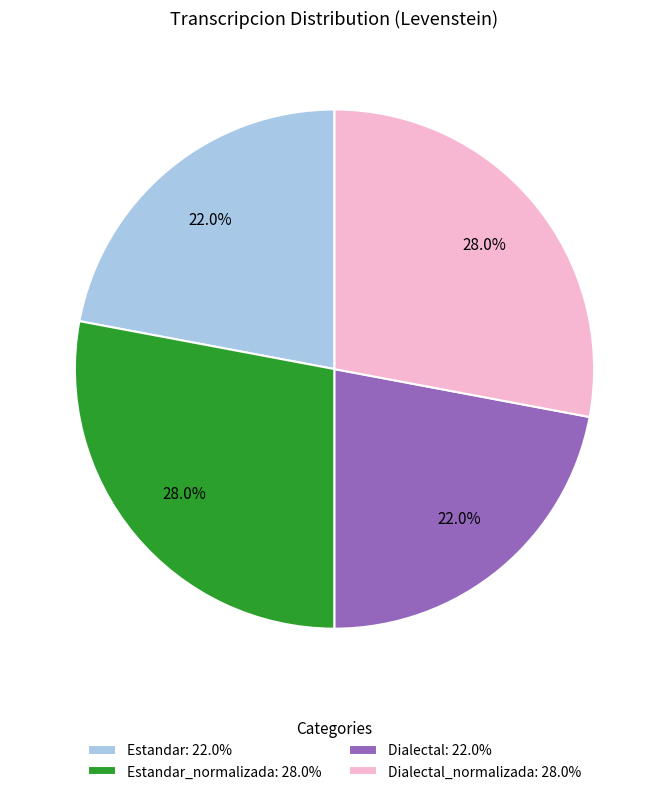

Between Dialectal_normalizada: 28.0% and Estandar: 22.0%, which is larger?

Dialectal_normalizada: 28.0%